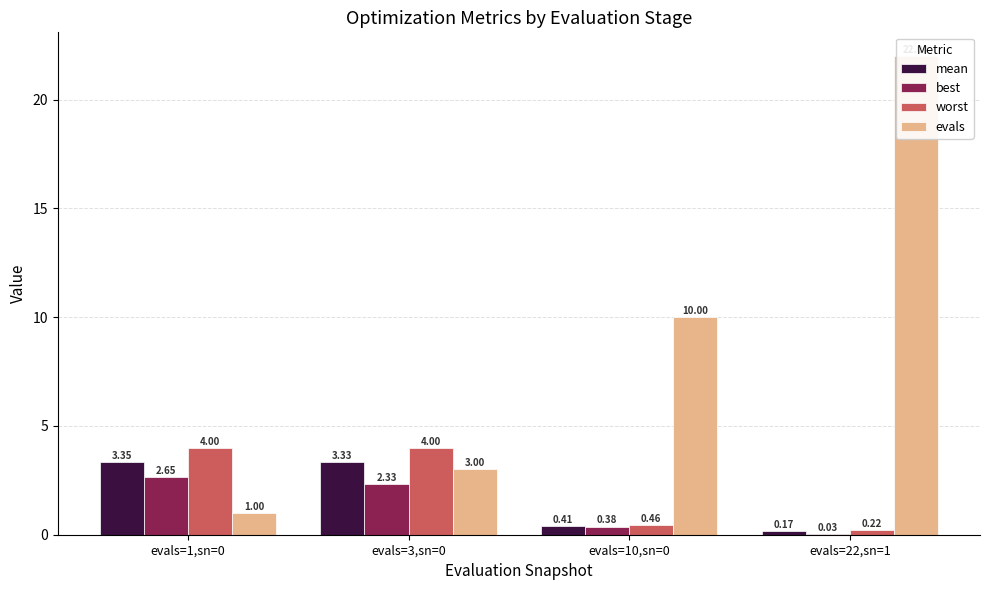

Which series changed the most between evals=3,sn=0 and evals=10,sn=0?

evals